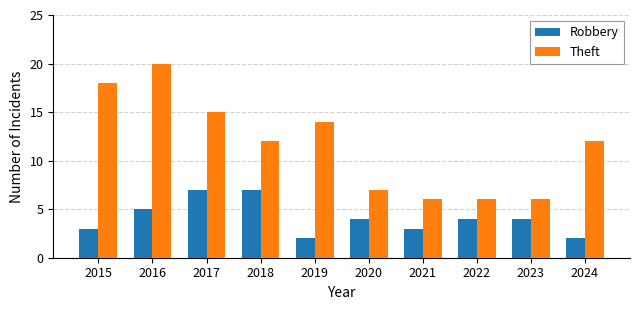

What is the spread (max minus min) of values at 2015?

15